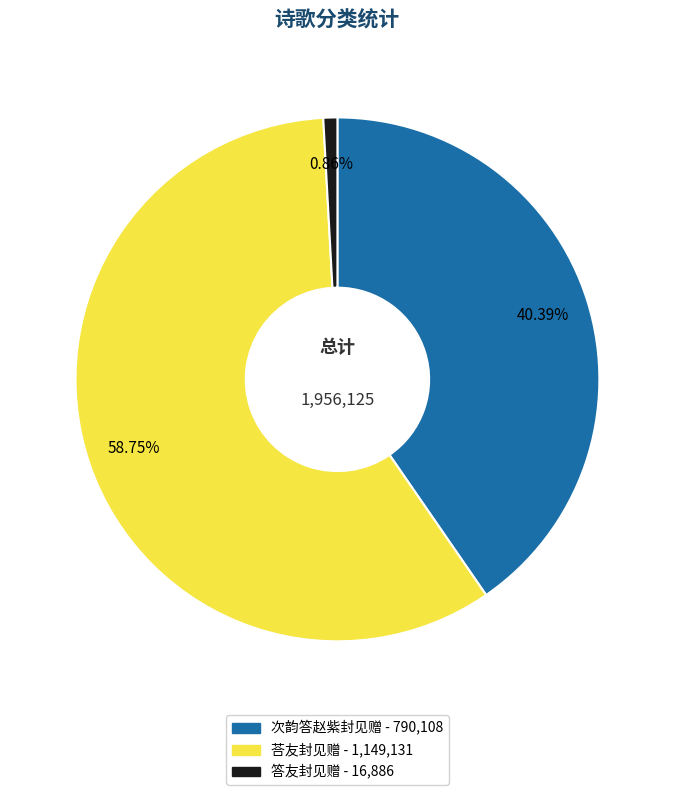

To the nearest percent, what portion does 荅友封见赠 represent?

59%